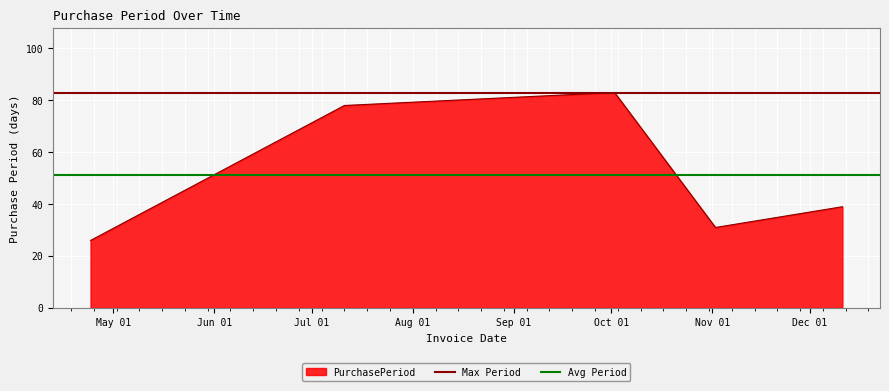

What is the label of the 2nd point from the left?

Jun 01